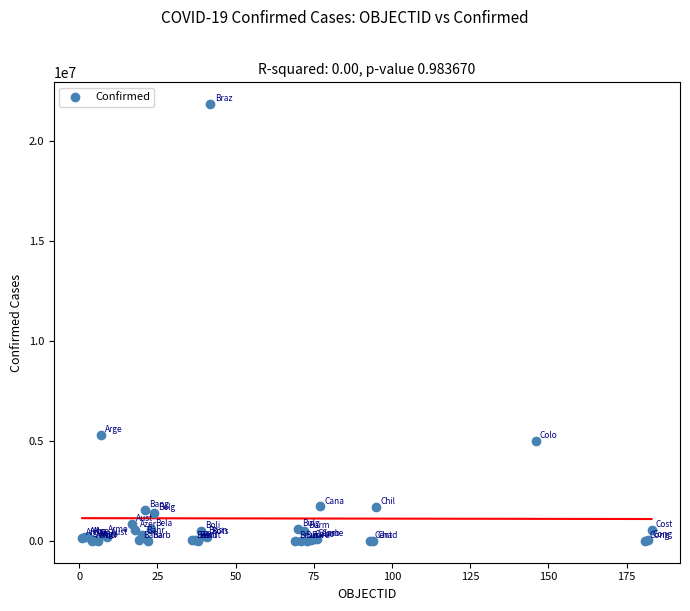

What Y value in the scatter plot is closest to 10919203?

5292549